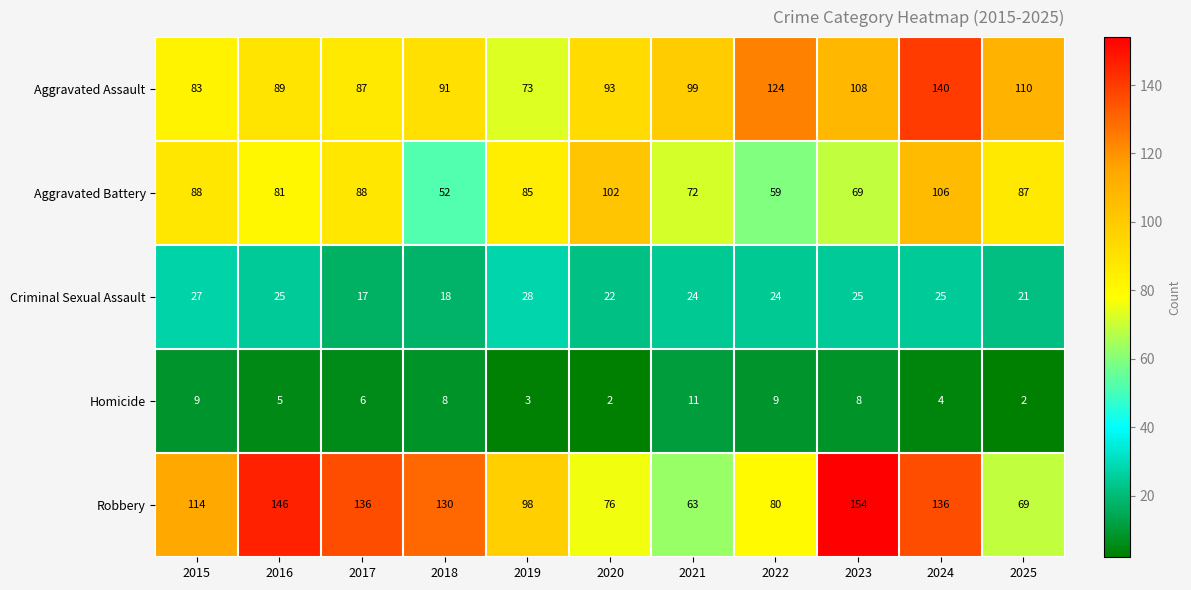

Count the number of categories in the chart.

11